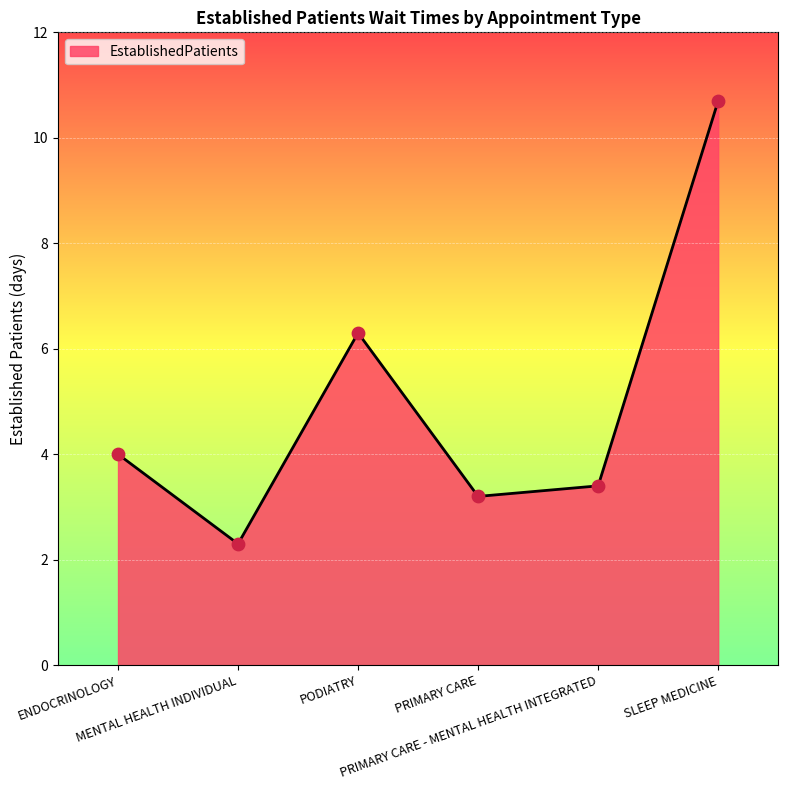

What is the change in value from ENDOCRINOLOGY to MENTAL HEALTH INDIVIDUAL?

-1.7